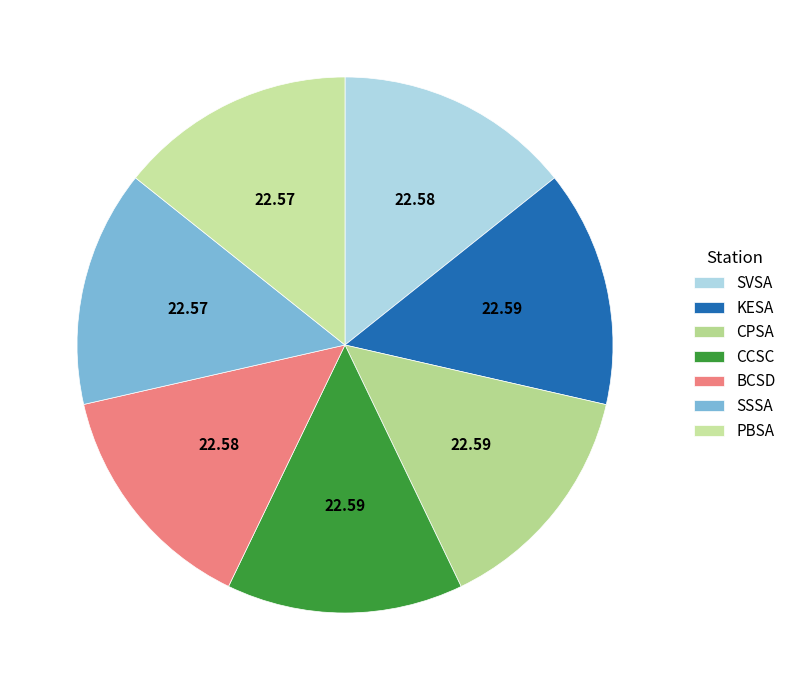

Do KESA and SSSA together represent more than half of the pie?

No